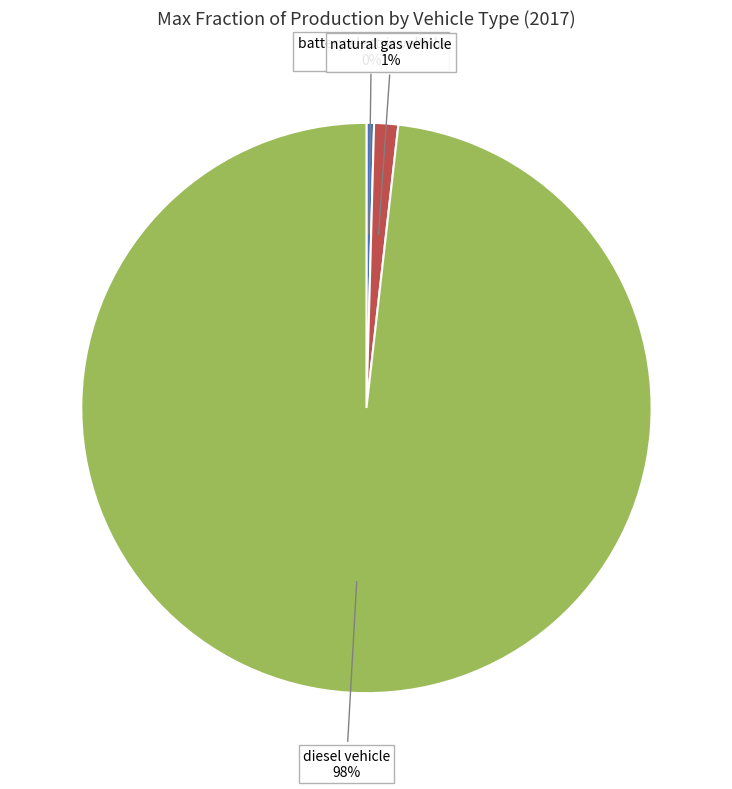

To the nearest percent, what is the average slice percentage?

33%